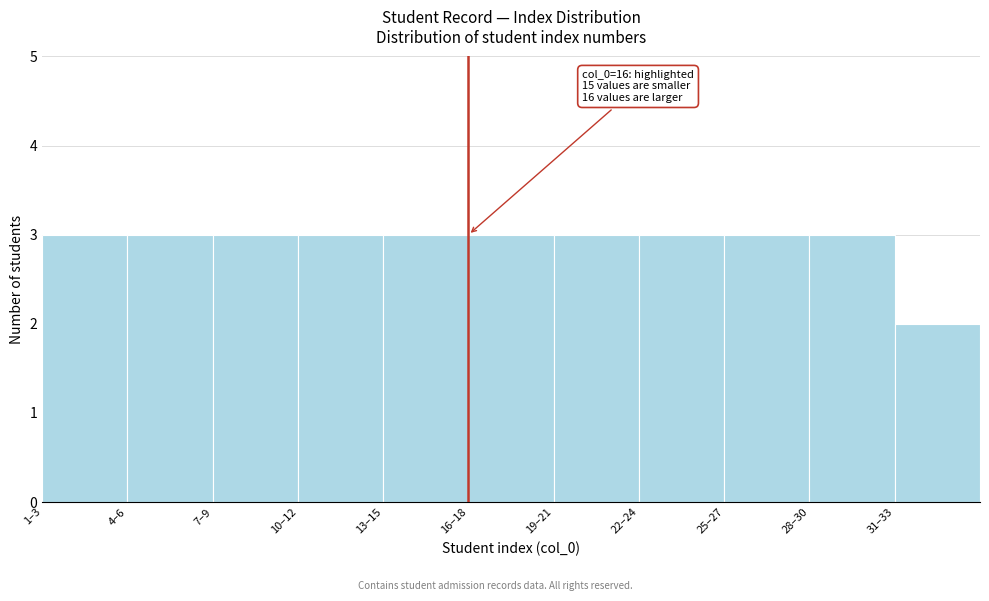

Reading left to right, list all the values displayed in this chart.

3	3	3	3	3	3	3	3	3	3	2